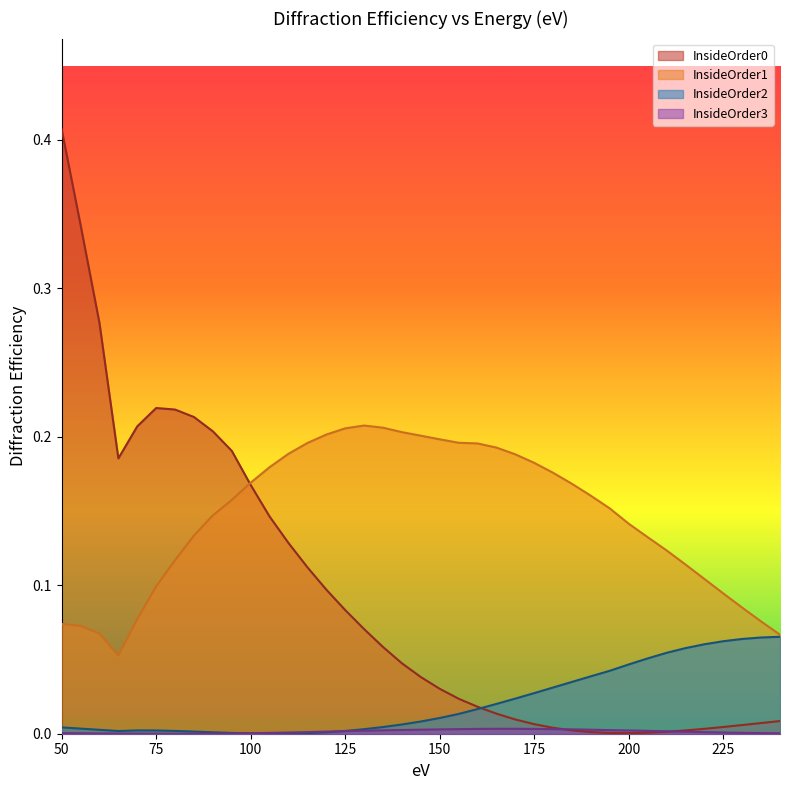

Reading right to left, transcribe all the data shown in this chart.

InsideOrder0: 240=0.0	235=0.0	230=0.0	225=0.0	220=0.0	215=0.0	210=0.0	205=0.0	200=0.0	195=0.0	190=0.0	185=0.0	180=0.0	175=0.0	170=0.0	165=0.0	160=0.0	155=0.0	150=0.0	145=0.0	140=0.0	135=0.1	130=0.1	125=0.1	120=0.1	115=0.1	110=0.1	105=0.1	100=0.2	95=0.2	90=0.2	85=0.2	80=0.2	75=0.2	70=0.2	65=0.2	60=0.3	55=0.3	50=0.4
InsideOrder1: 240=0.1	235=0.1	230=0.1	225=0.1	220=0.1	215=0.1	210=0.1	205=0.1	200=0.1	195=0.2	190=0.2	185=0.2	180=0.2	175=0.2	170=0.2	165=0.2	160=0.2	155=0.2	150=0.2	145=0.2	140=0.2	135=0.2	130=0.2	125=0.2	120=0.2	115=0.2	110=0.2	105=0.2	100=0.2	95=0.2	90=0.1	85=0.1	80=0.1	75=0.1	70=0.1	65=0.1	60=0.1	55=0.1	50=0.1
InsideOrder2: 240=0.1	235=0.1	230=0.1	225=0.1	220=0.1	215=0.1	210=0.1	205=0.1	200=0.0	195=0.0	190=0.0	185=0.0	180=0.0	175=0.0	170=0.0	165=0.0	160=0.0	155=0.0	150=0.0	145=0.0	140=0.0	135=0.0	130=0.0	125=0.0	120=0.0	115=0.0	110=0.0	105=0.0	100=0.0	95=0.0	90=0.0	85=0.0	80=0.0	75=0.0	70=0.0	65=0.0	60=0.0	55=0.0	50=0.0
InsideOrder3: 240=0.0	235=0.0	230=0.0	225=0.0	220=0.0	215=0.0	210=0.0	205=0.0	200=0.0	195=0.0	190=0.0	185=0.0	180=0.0	175=0.0	170=0.0	165=0.0	160=0.0	155=0.0	150=0.0	145=0.0	140=0.0	135=0.0	130=0.0	125=0.0	120=0.0	115=0.0	110=0.0	105=0.0	100=0.0	95=0.0	90=0.0	85=0.0	80=0.0	75=0.0	70=0.0	65=0.0	60=0.0	55=0.0	50=0.0